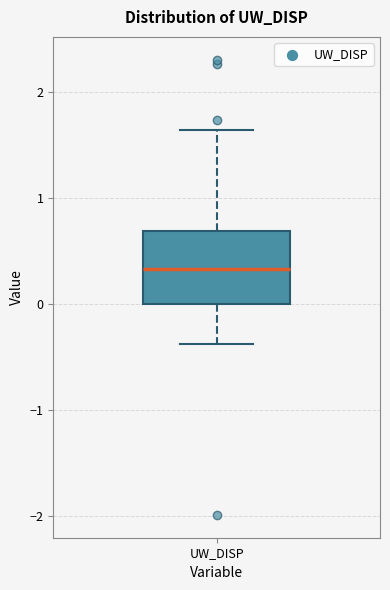

Read this box plot against the y-axis: the position of the median line, the range covered by the box, and the ends of both whiskers. The values are not printed on the chart, so give them approximately, as read against the axis.

median 0.3, box 0.0 to 0.7, whiskers -0.4 to 1.6